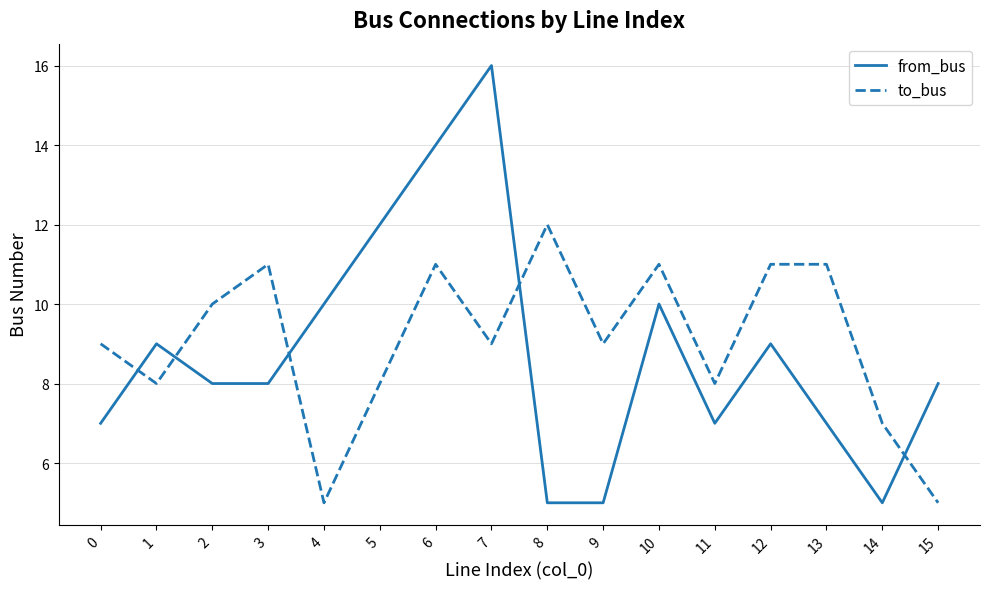

What is the difference between the second highest and second lowest values in the from_bus series?

9